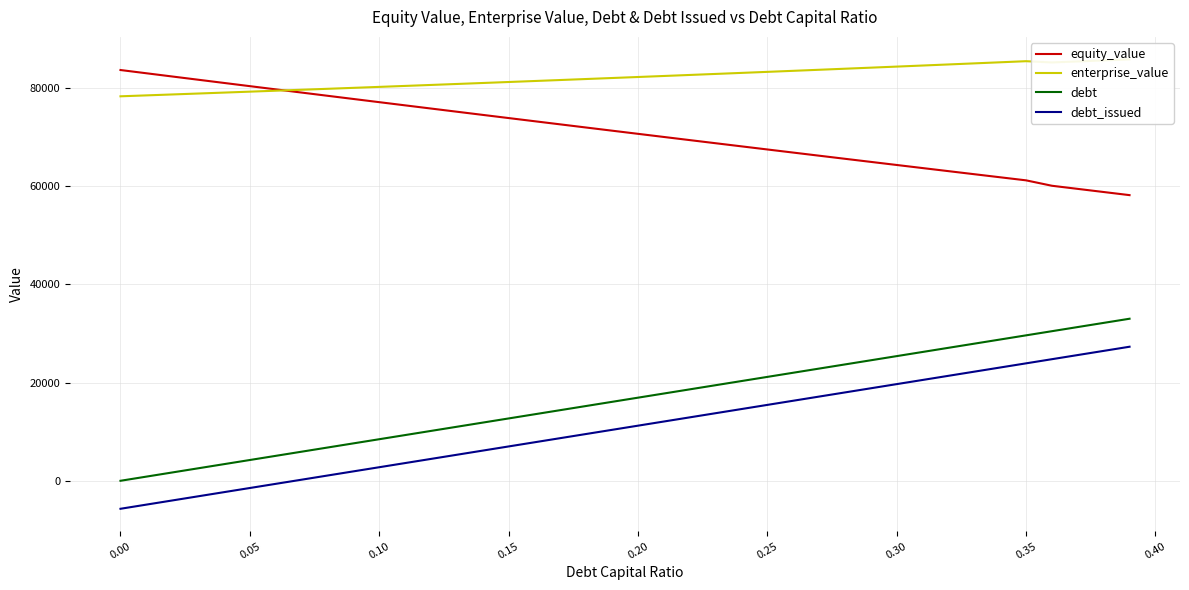

Does the chart have visible grid lines?

Yes